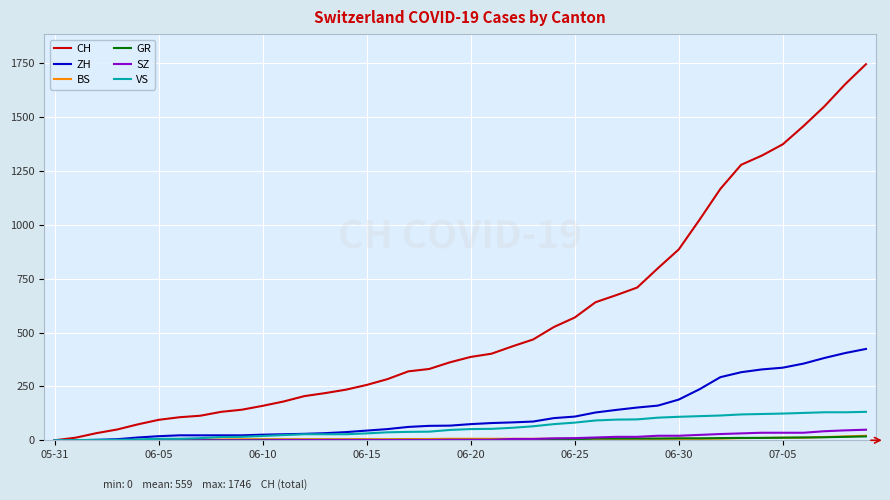

Which series has the largest range (max minus min)?

CH